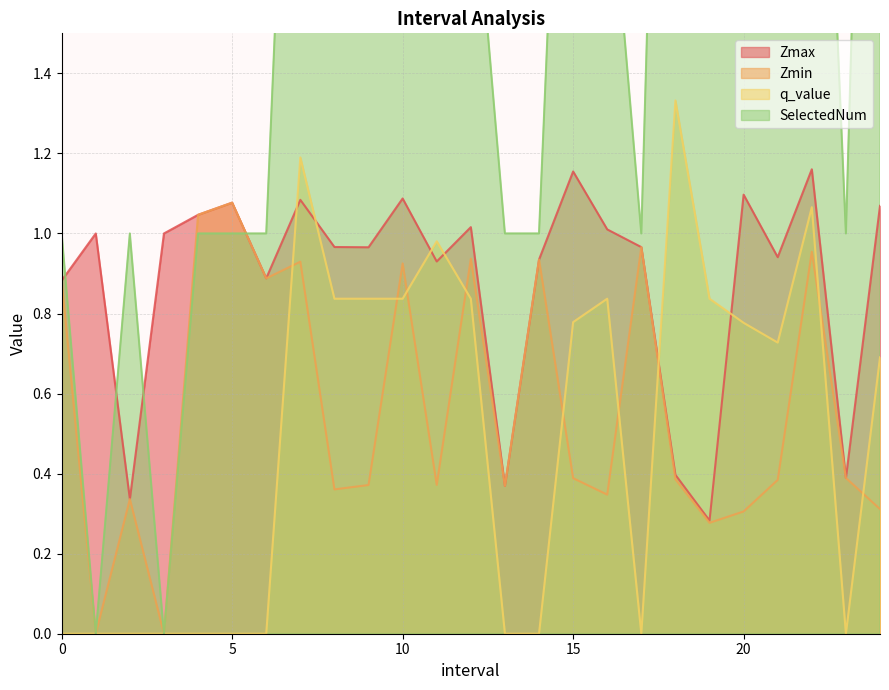

Is it true that Zmax equals 0.9 at 11.0?

True